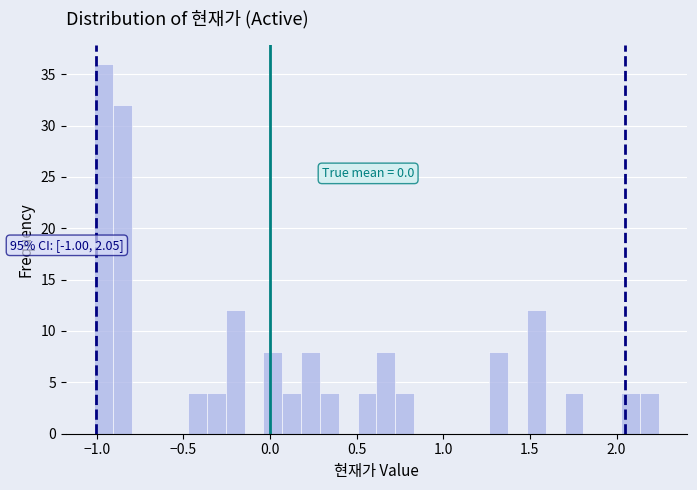

Read against the x-axis, roughly where is the centre of the tallest bar?

-0.95